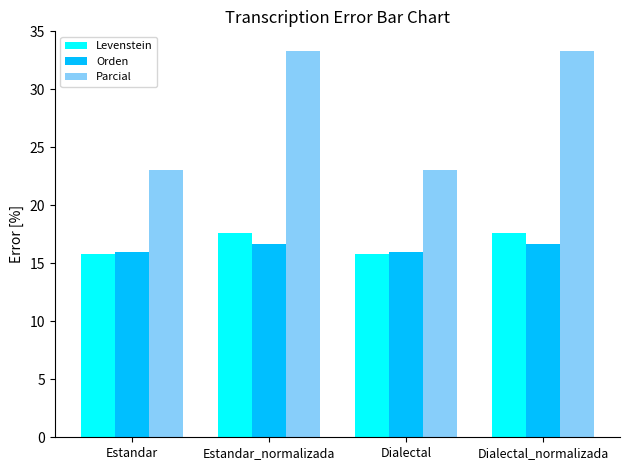

What is the approximate value of Levenstein at Dialectal_normalizada?

17.6